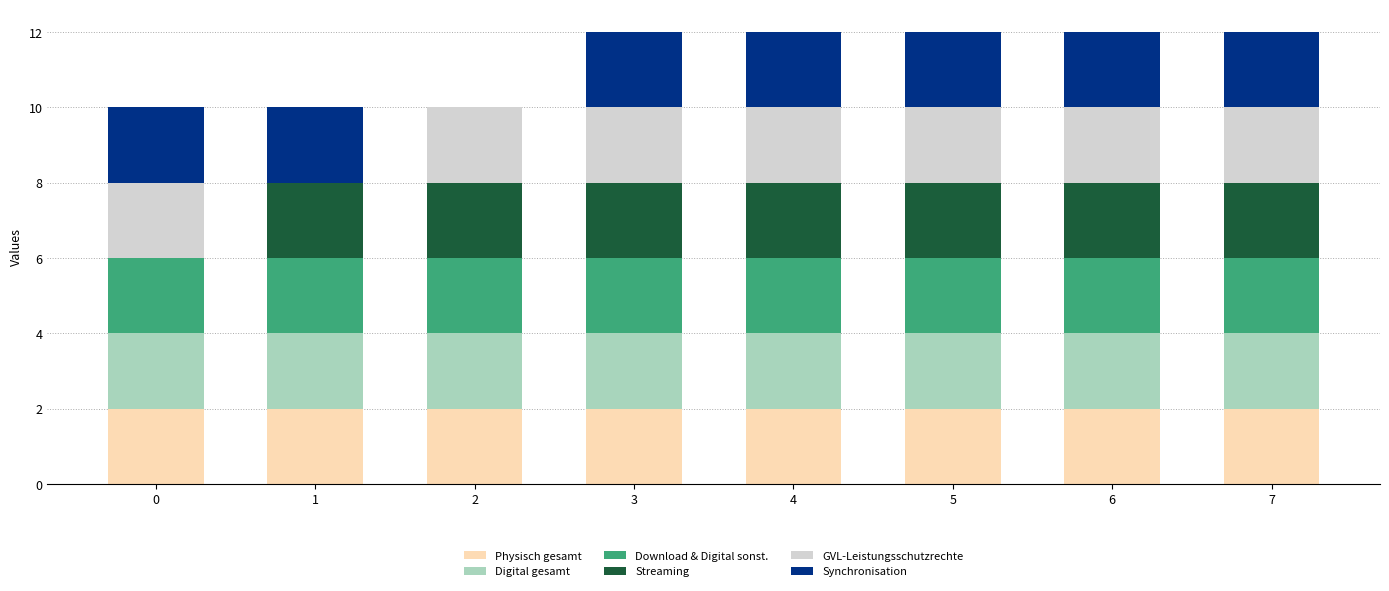

The value of Physisch gesamt at 1 is 3. True or false?

False